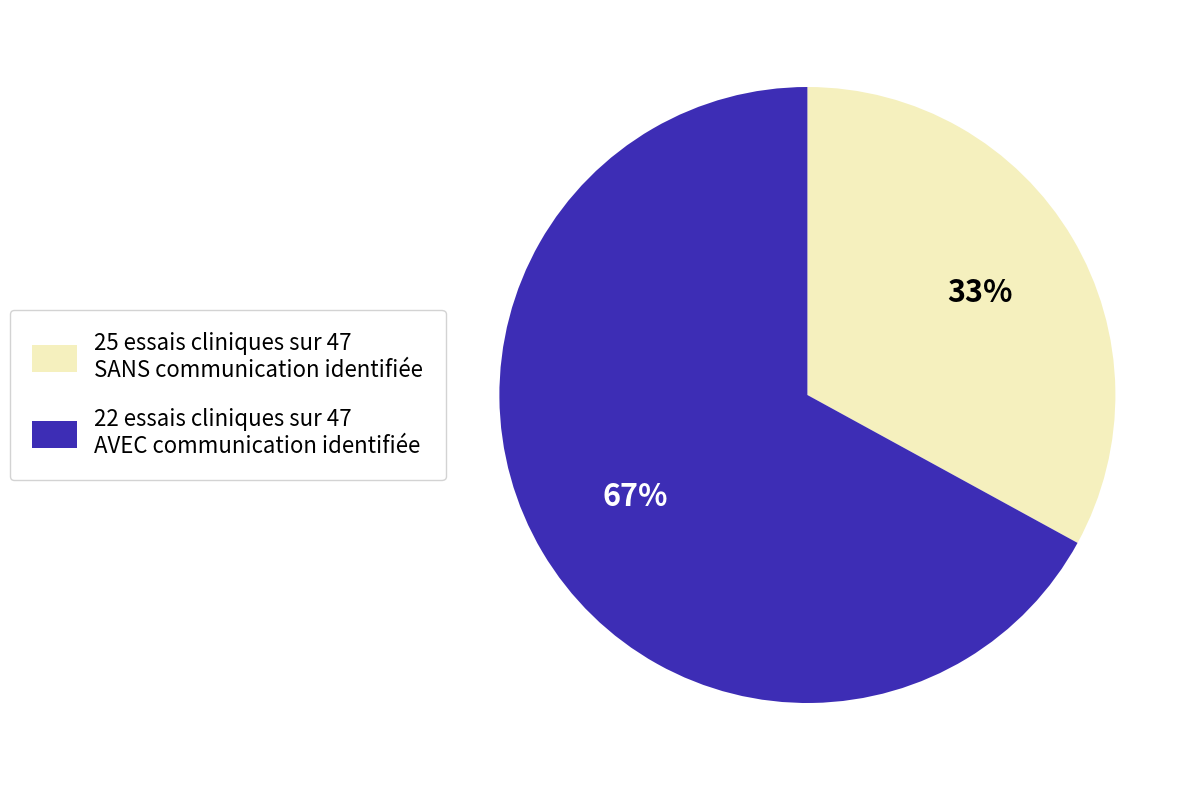

Rank the categories by value from lowest to highest.

25 essais cliniques sur 47 SANS communication identifiée, 22 essais cliniques sur 47 AVEC communication identifiée